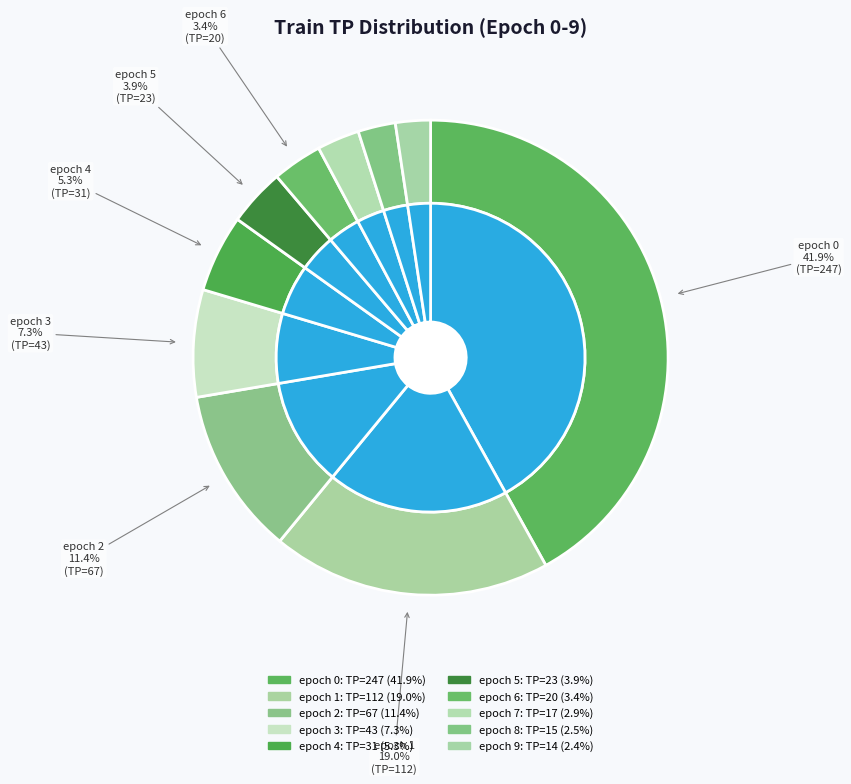

Which has a higher value, epoch 9 or epoch 8?

epoch 8